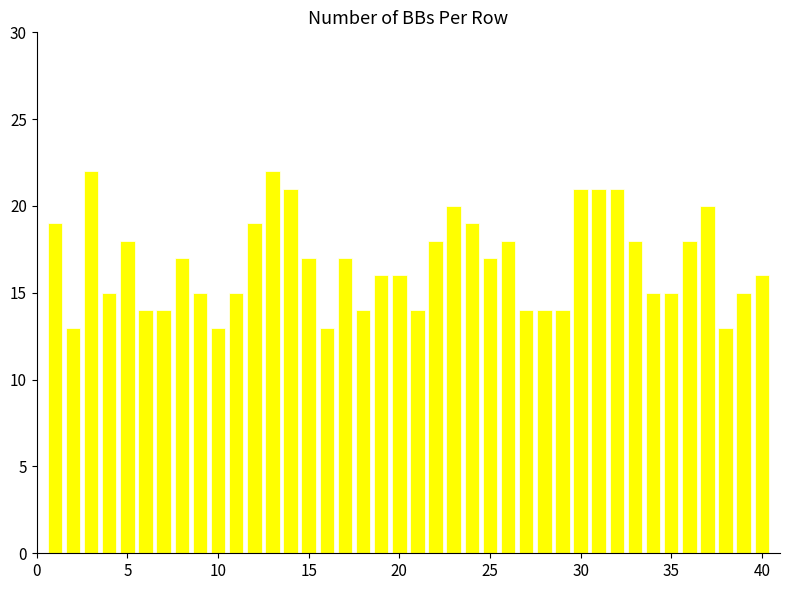

What is the greatest value displayed?

22